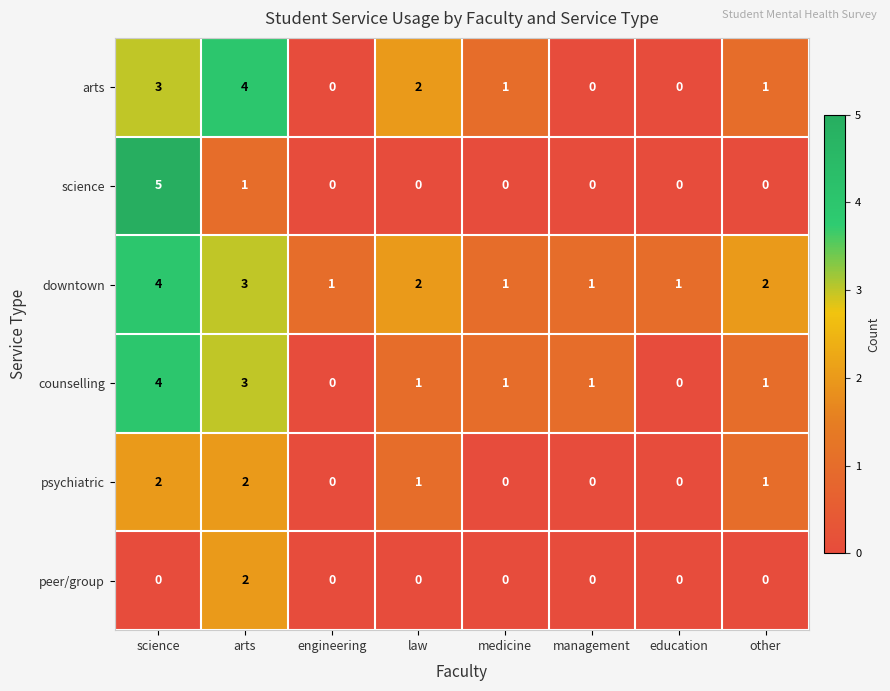

True or false: science has a value of 1 at arts.

True